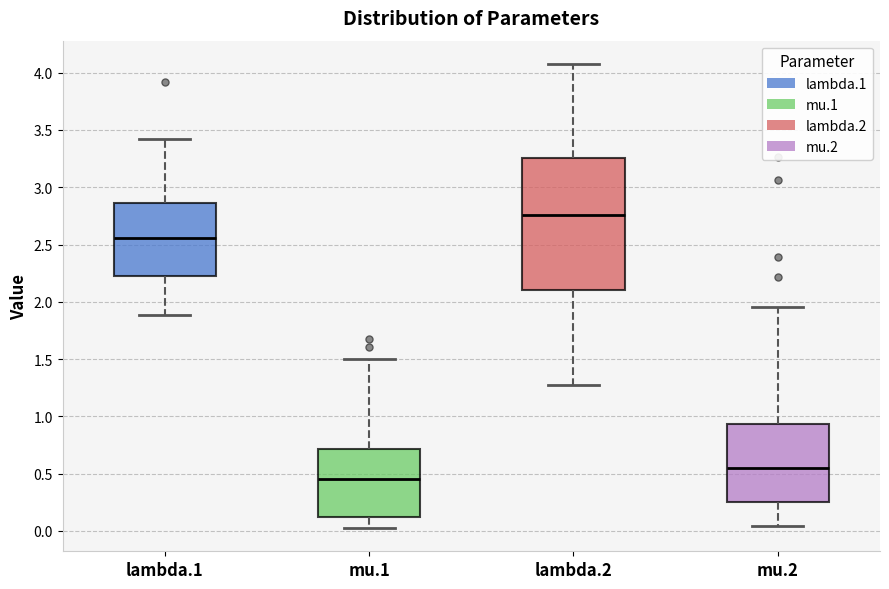

Where does the lower whisker of the box for mu.1 end on the y-axis? The values are not printed on the chart, so give them approximately, as read against the axis.

0.00